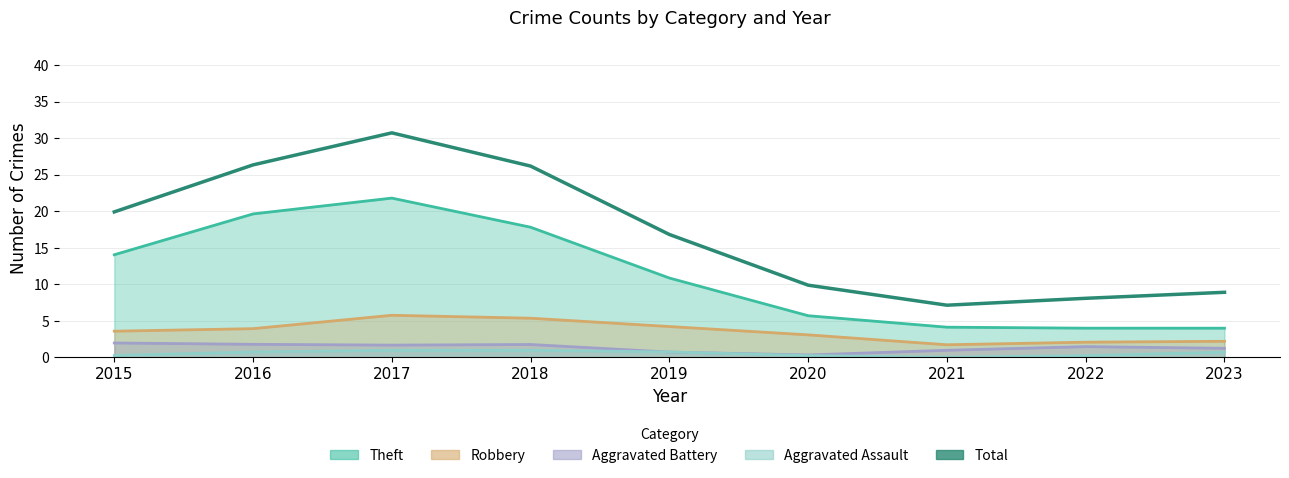

How many data points does each series have?

9